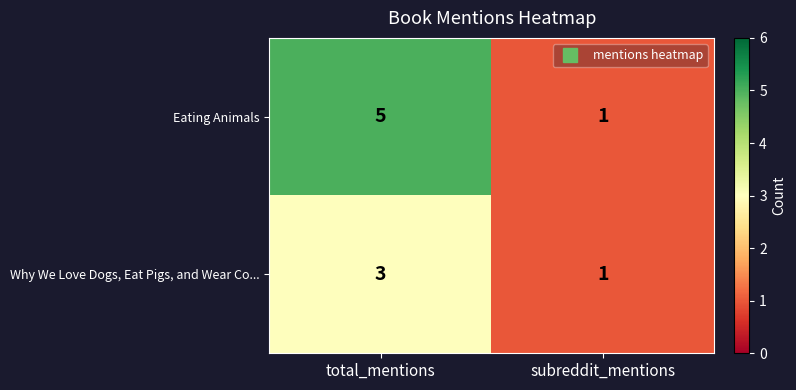

What is the average value of the Eating Animals series?

3